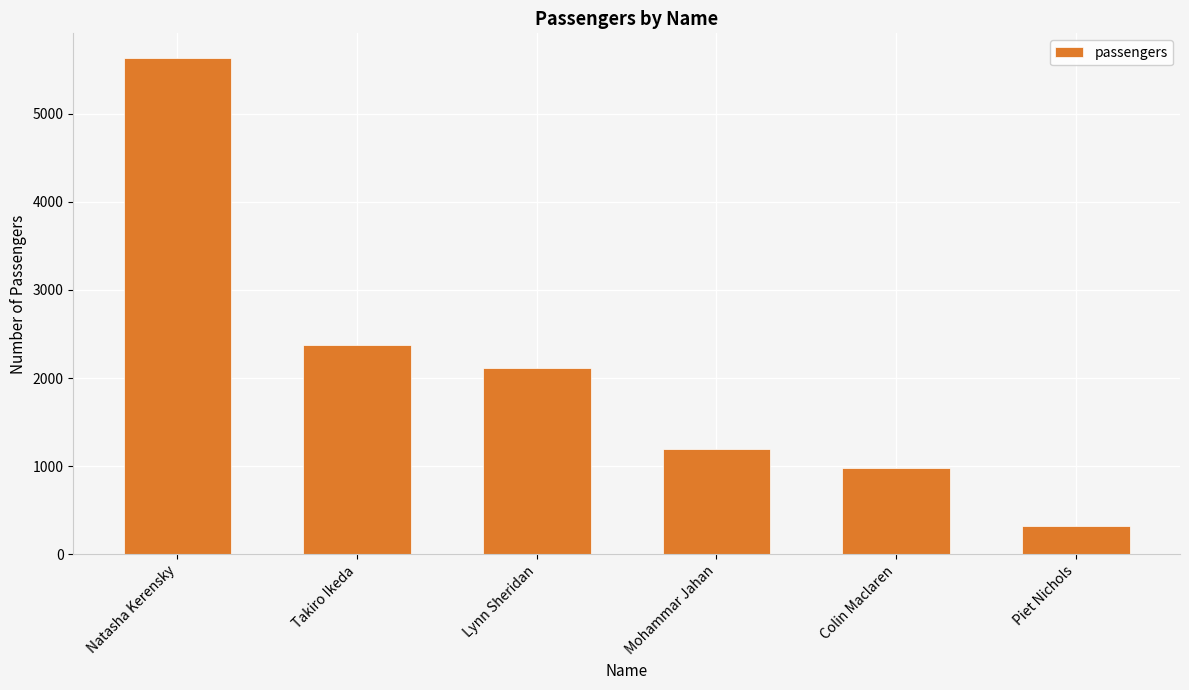

List the labels in order of value, largest first.

Natasha Kerensky, Takiro Ikeda, Lynn Sheridan, Mohammar Jahan, Colin Maclaren, Piet Nichols